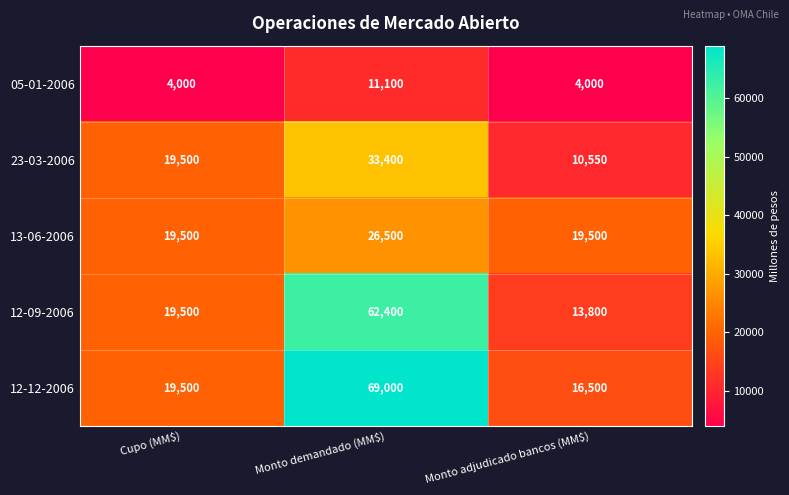

Reading right to left, extract all data points from this chart.

05-01-2006: 4000	11100	4000
23-03-2006: 10550	33400	19500
13-06-2006: 19500	26500	19500
12-09-2006: 13800	62400	19500
12-12-2006: 16500	69000	19500